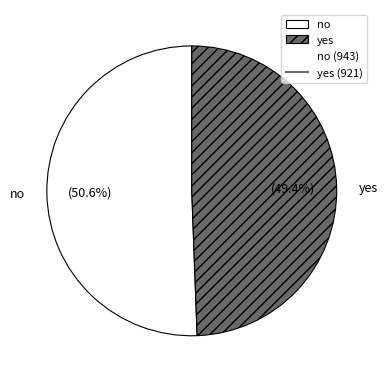

What is the largest slice in the pie chart?

no